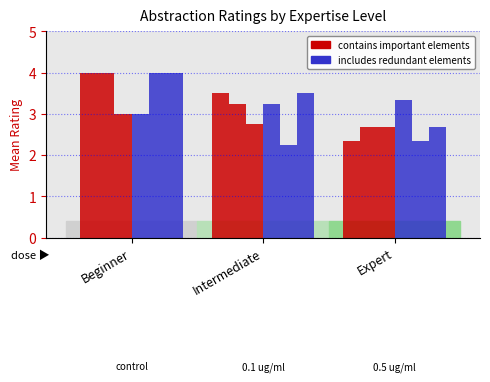

Does the chart contain any negative values?

No